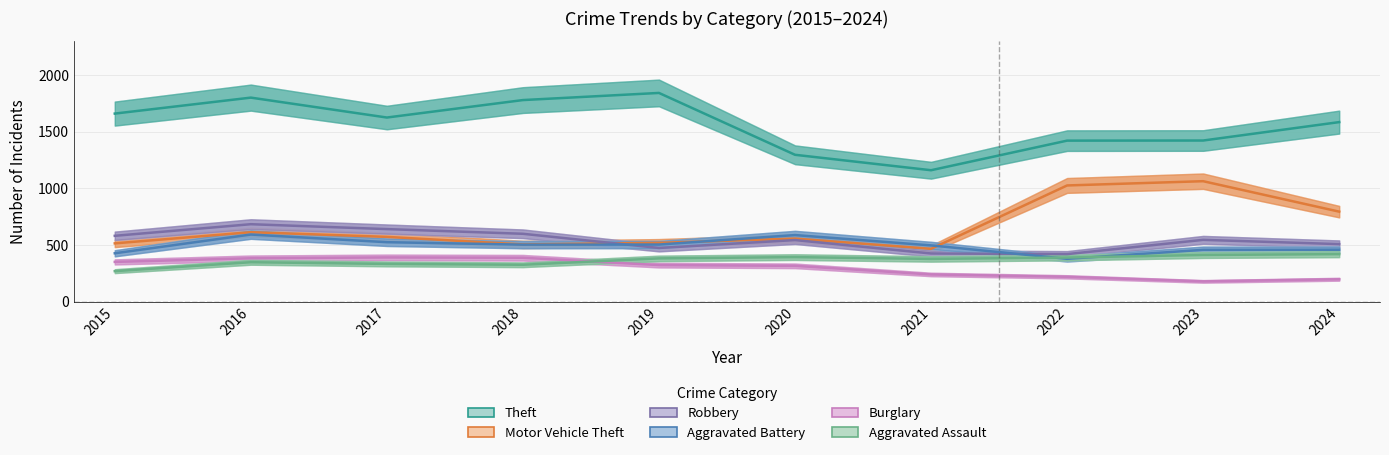

Is the value of Robbery at 2018 greater than the value of Aggravated Assault at 2022?

Yes